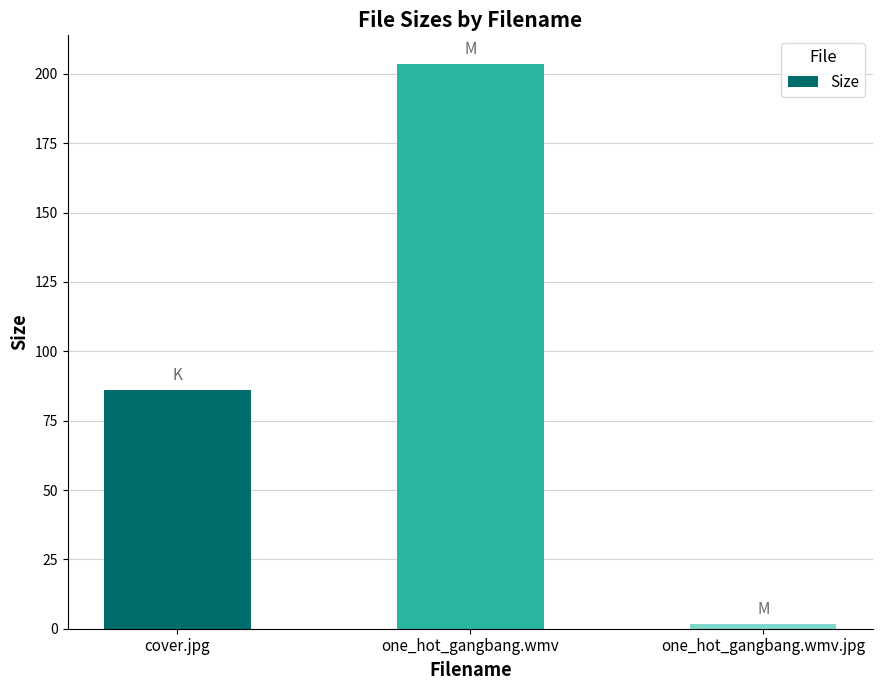

How many data points does each series have?

3